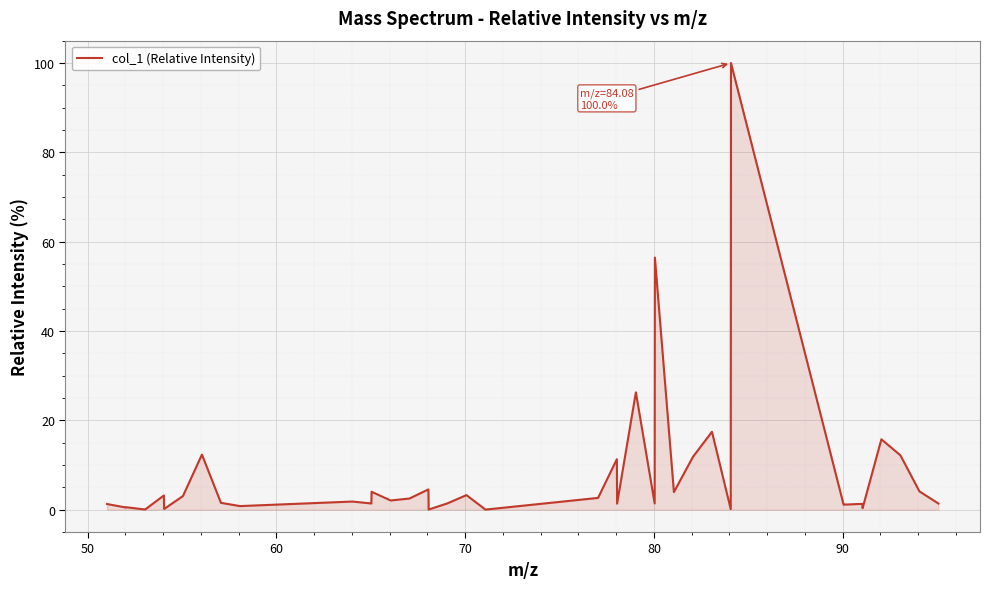

What is the maximum value shown in the chart?

100.0